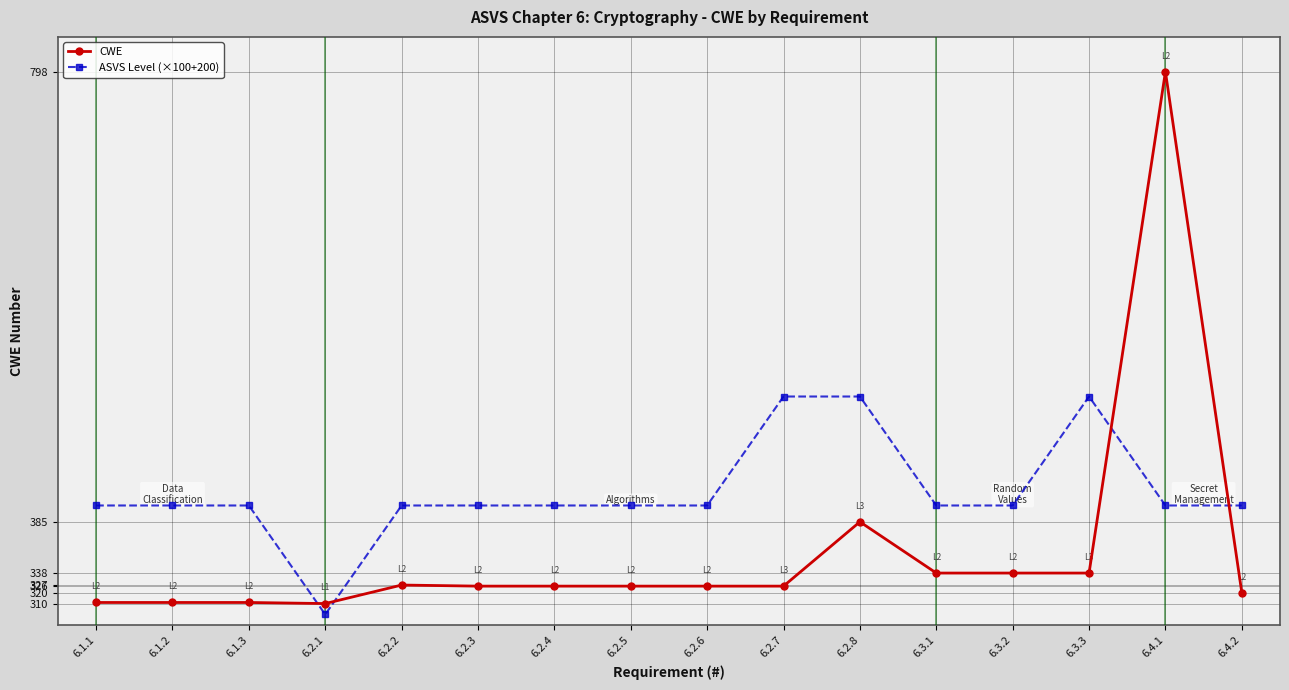

What is the difference between the second highest and minimum values in the ASVS Level (×100+200) series?

200